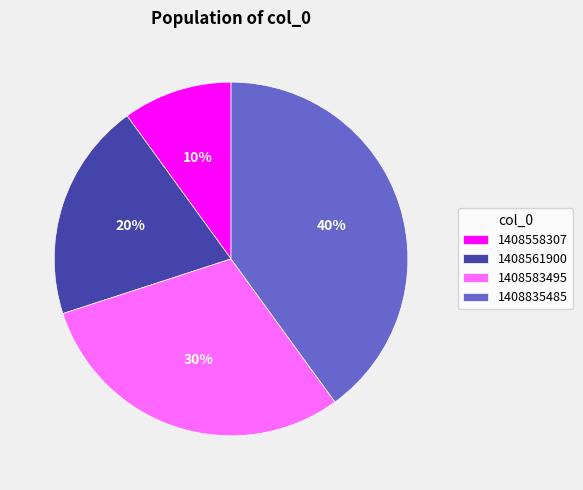

Approximately how many times larger is the value at 1408583495 compared to 1408561900?

1.5